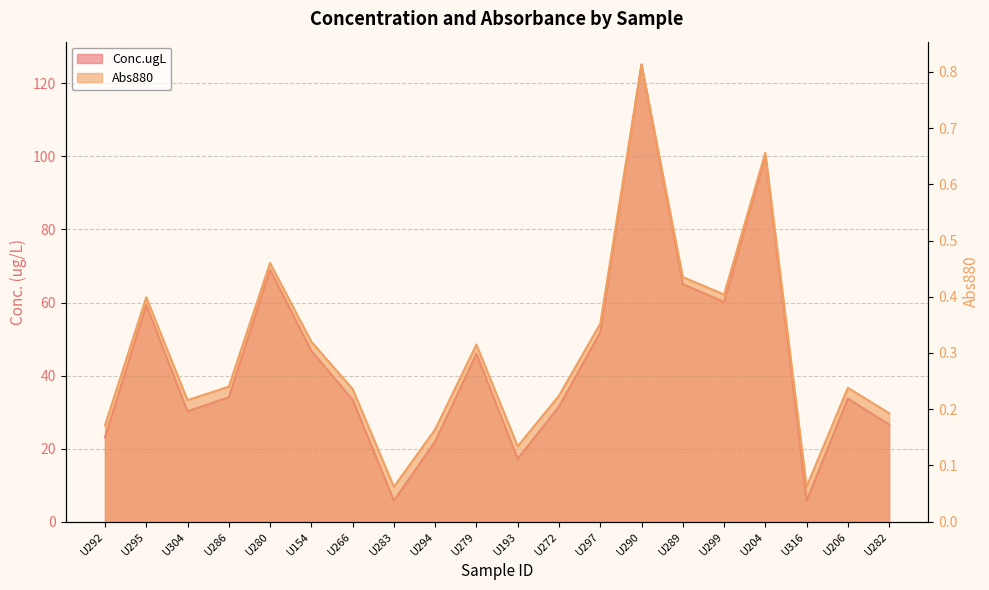

True or false: Conc.ugL and Abs880 cross at least once.

False